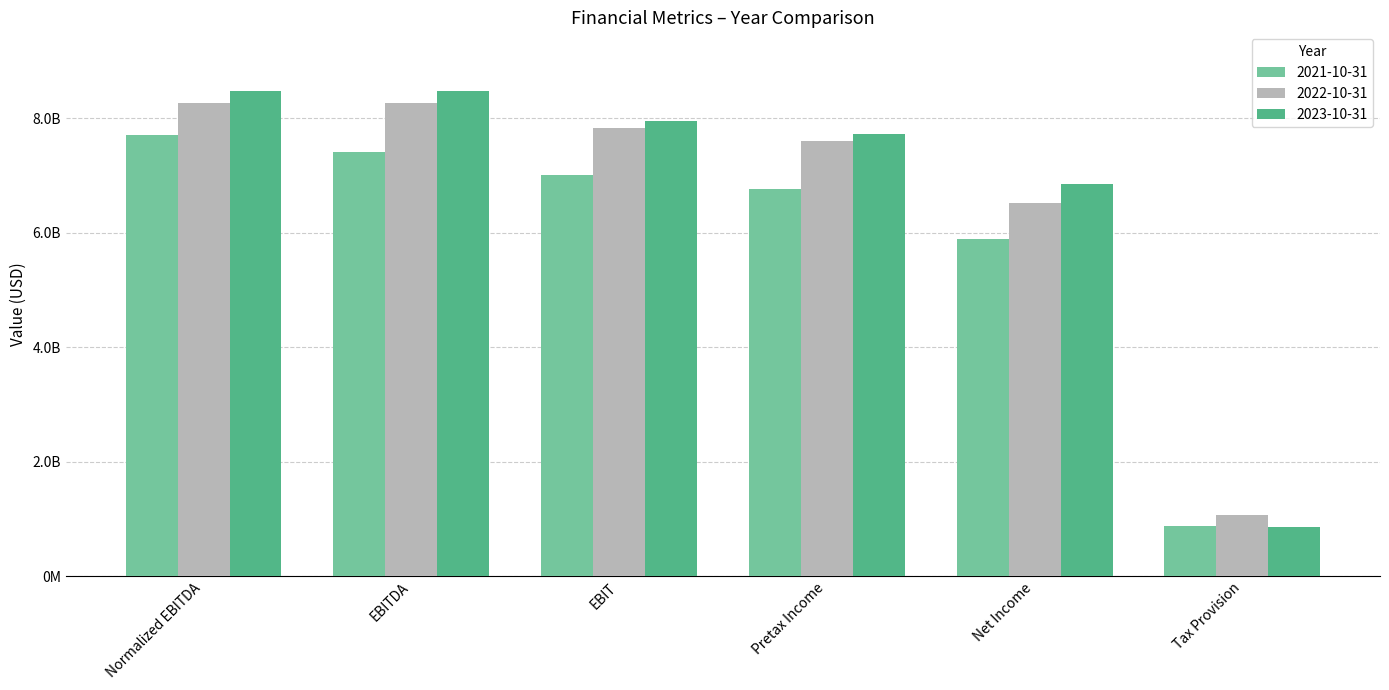

Which has a higher value, EBIT or Net Income?

EBIT